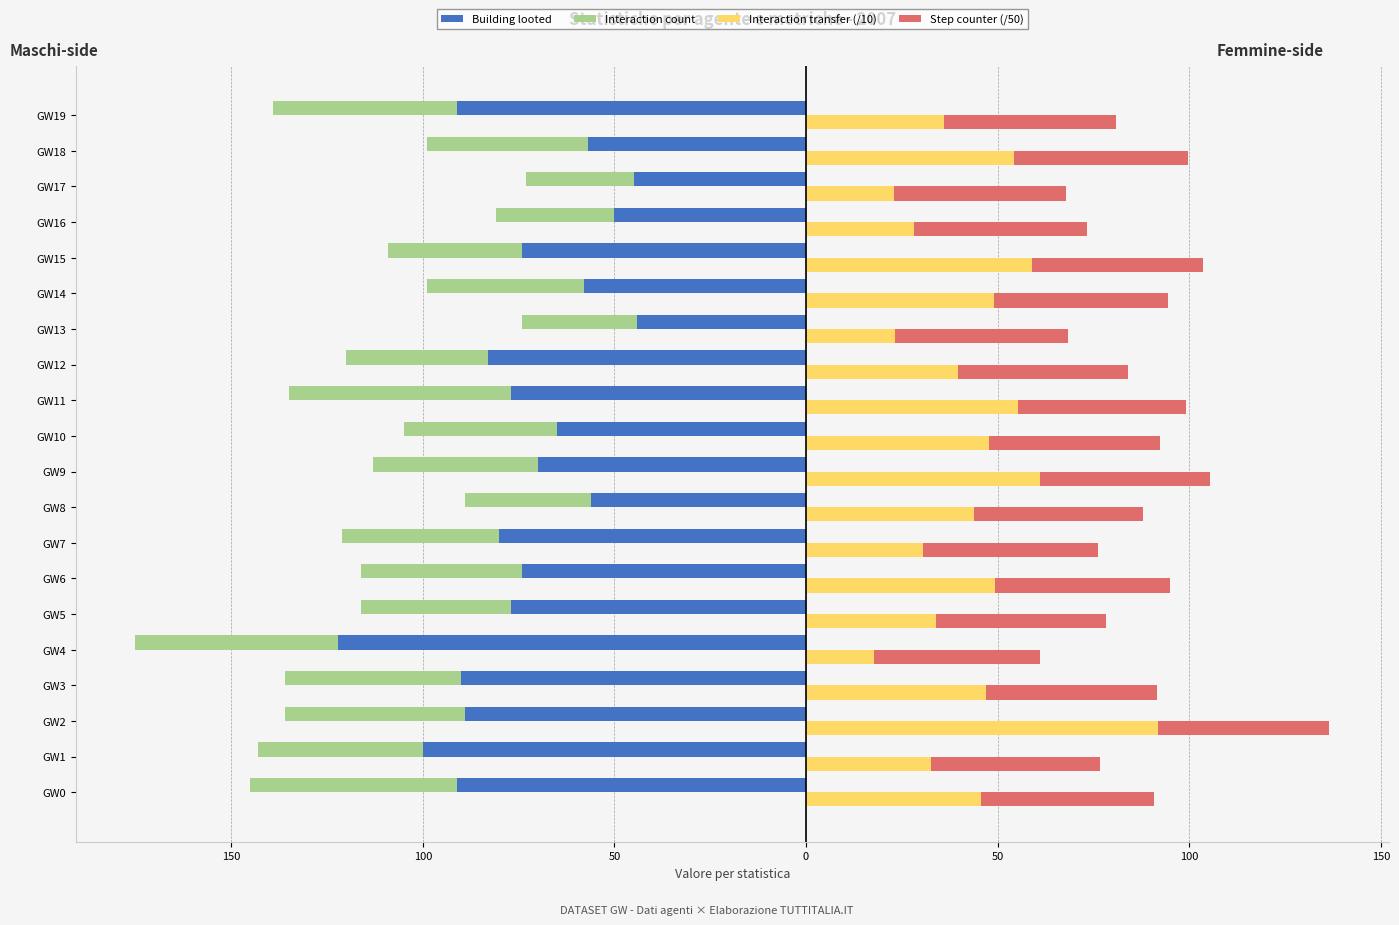

What value does the Interaction count series have at GW12?

-37.0